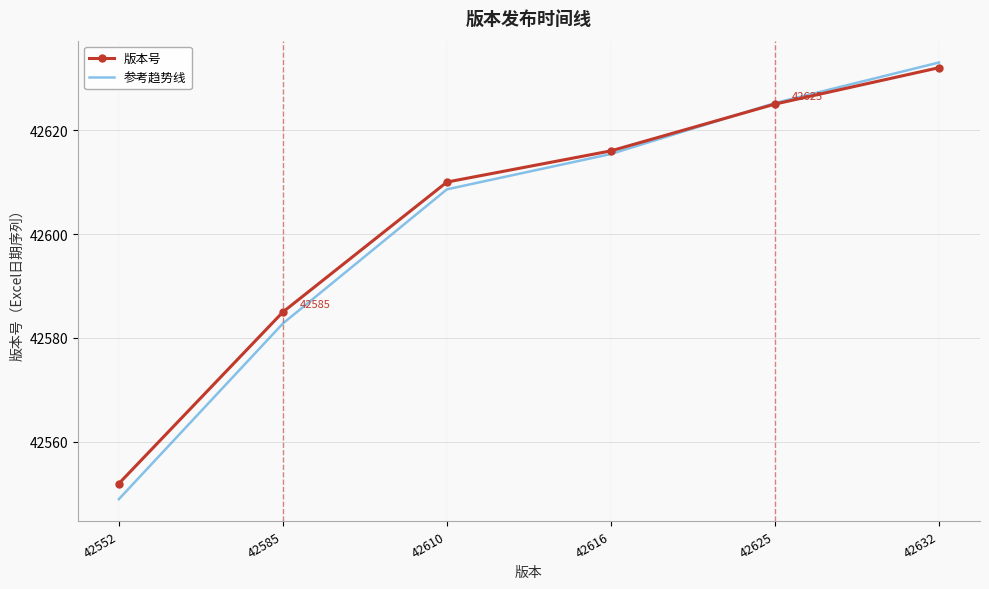

What is the smallest value displayed?

42549.0